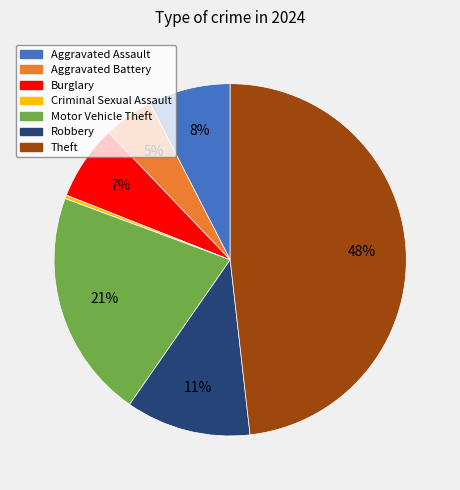

Combined, do Robbery and Aggravated Assault account for over 50%?

No